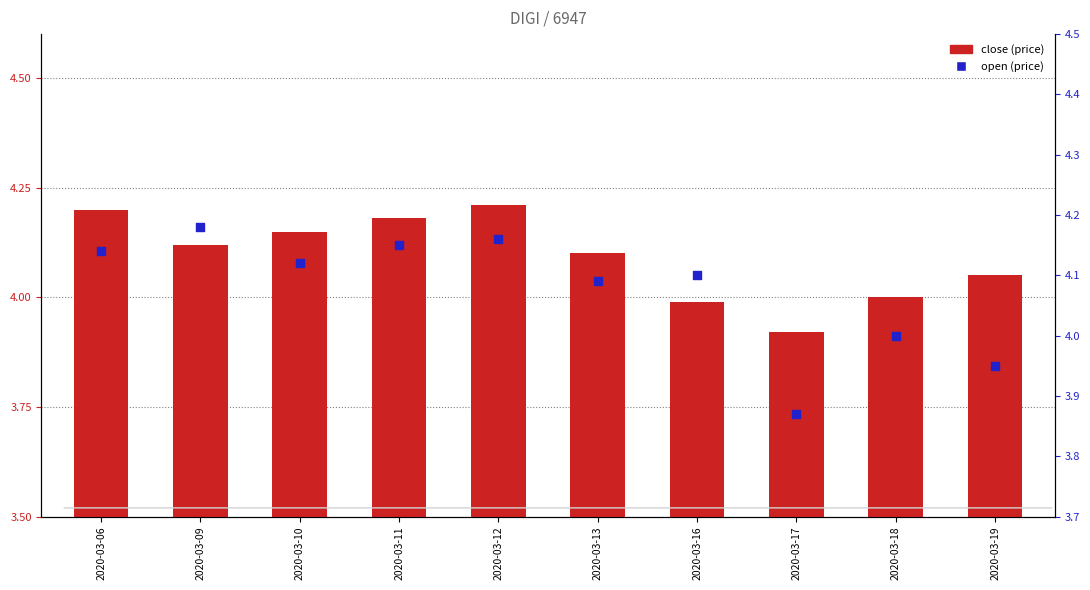

Is the value of open at 2020-03-09 greater than the value of close at 2020-03-09?

Yes